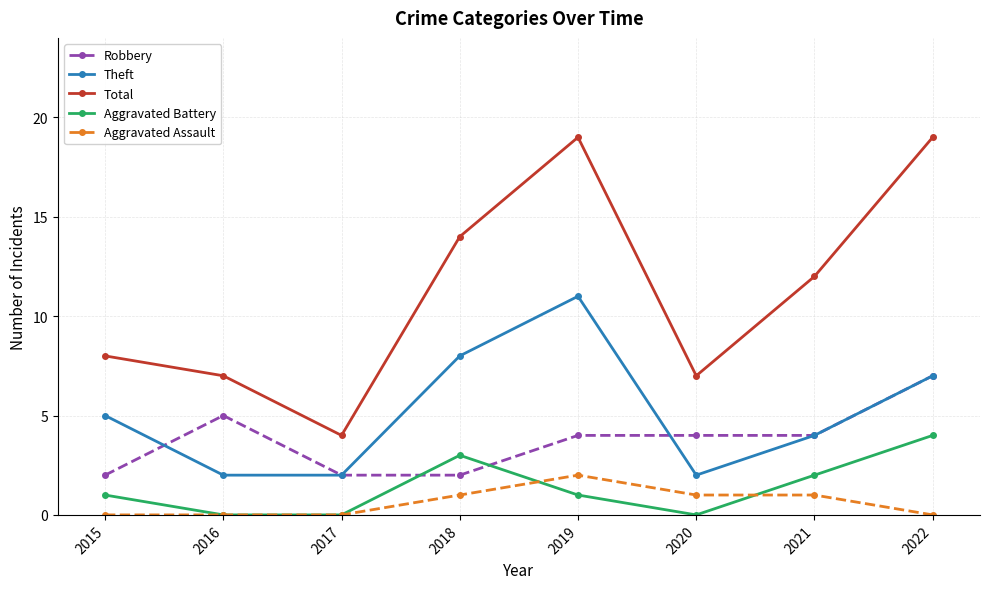

The value of Theft at 2015 is 2. True or false?

False